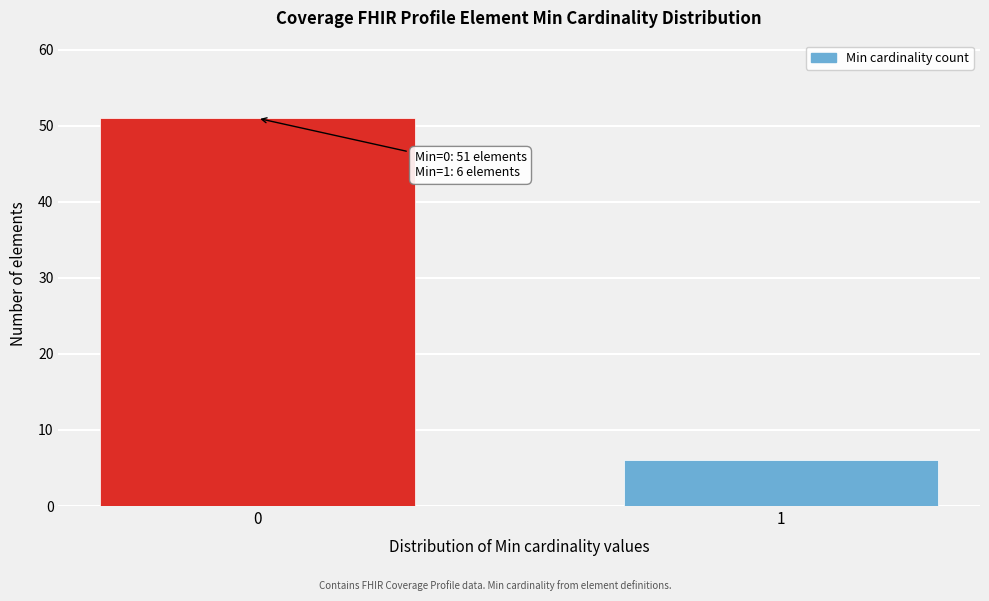

Reading left to right, list all the values displayed in this chart.

0=51	1=6